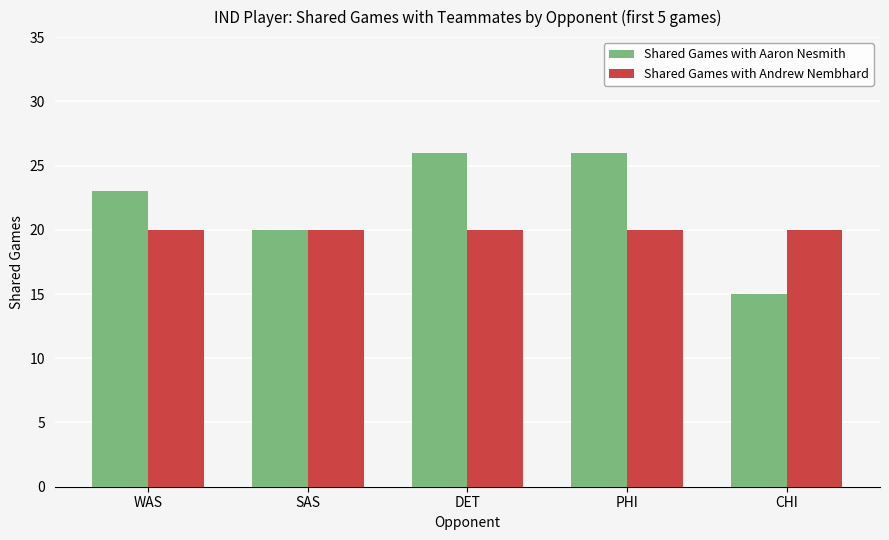

Between PHI and CHI, which series saw the biggest shift?

Shared Games with Aaron Nesmith